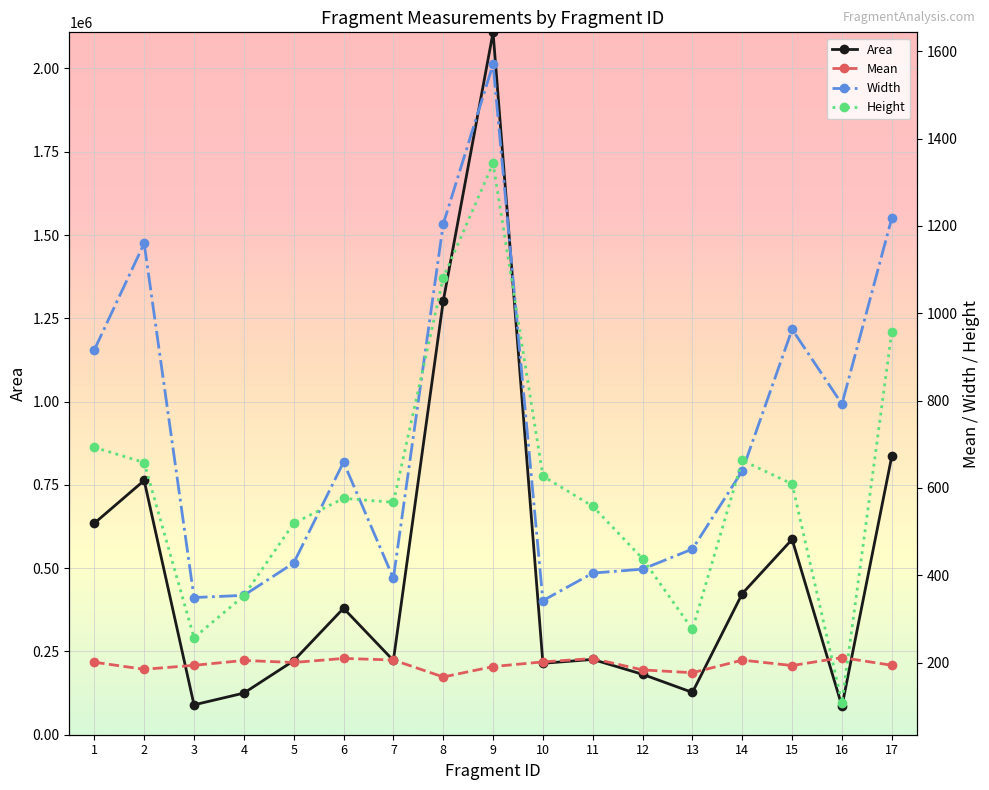

How many values in the Height series exceed 576?

8